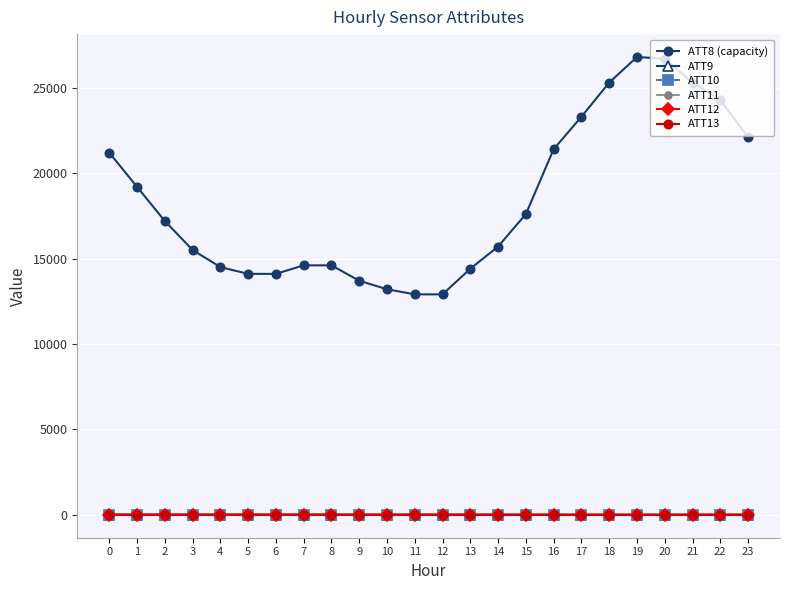

How many interior local peaks does the ATT12 series have?

3